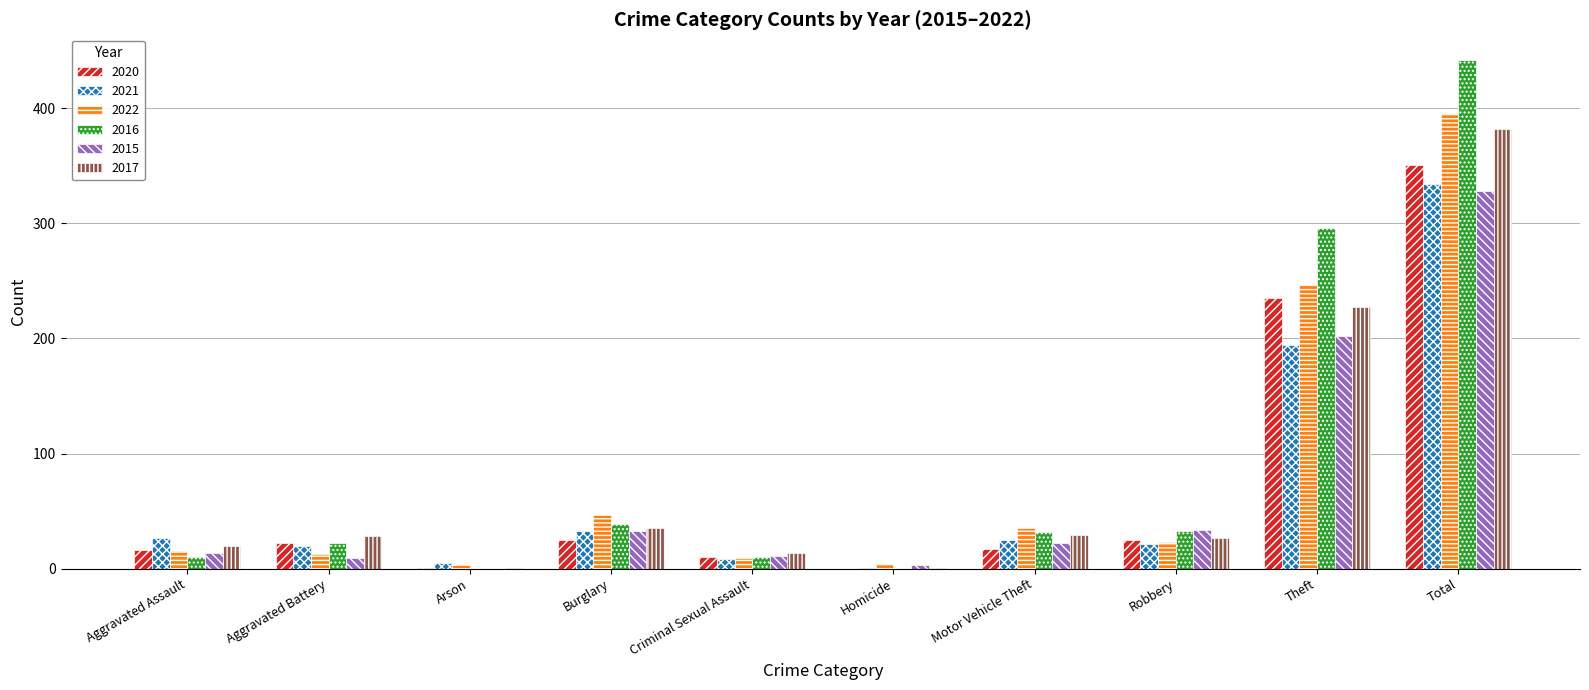

Which series has the largest range (max minus min)?

2016